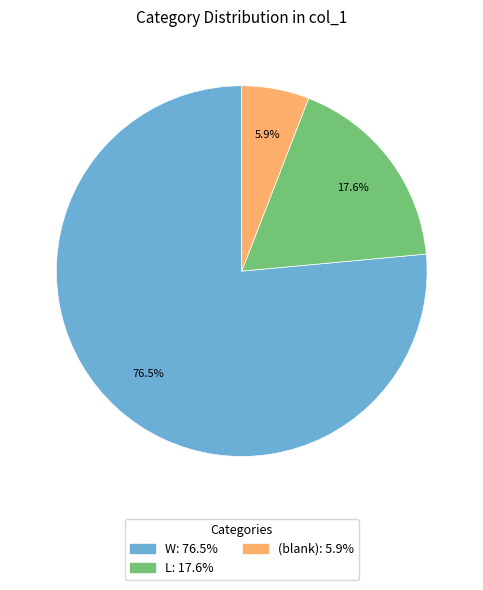

Is there a majority slice in this chart?

Yes